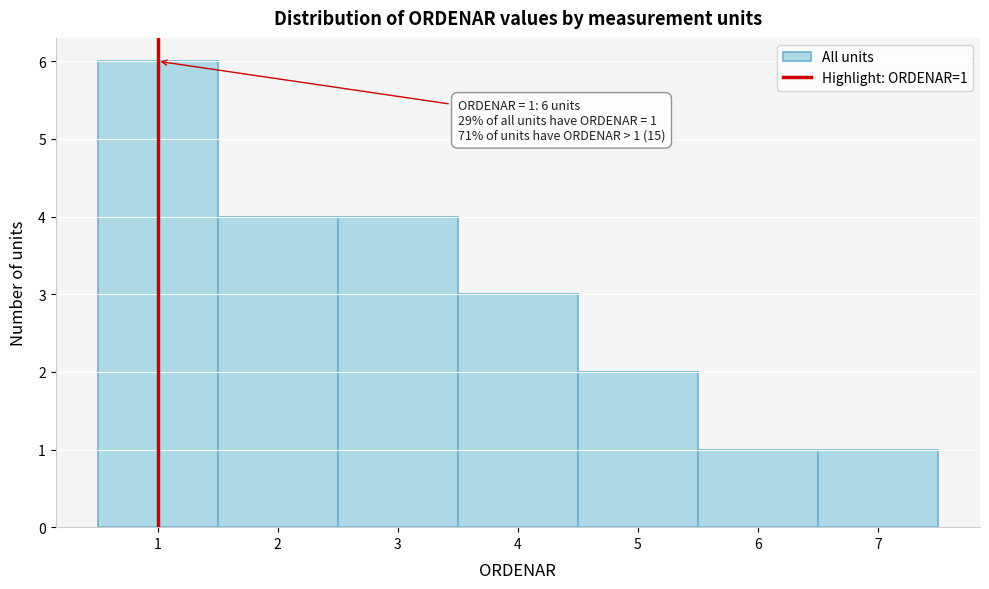

Over which range of the x-axis is the bar tallest?

0.5 to 1.5